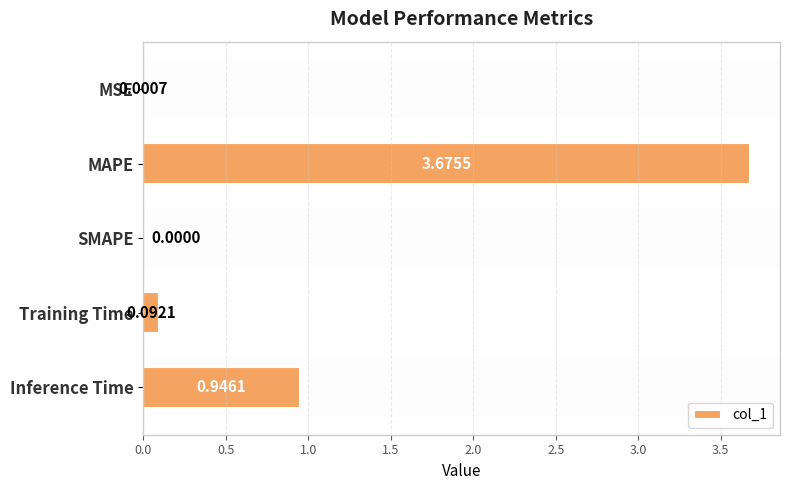

What is the sum of all values?

4.7